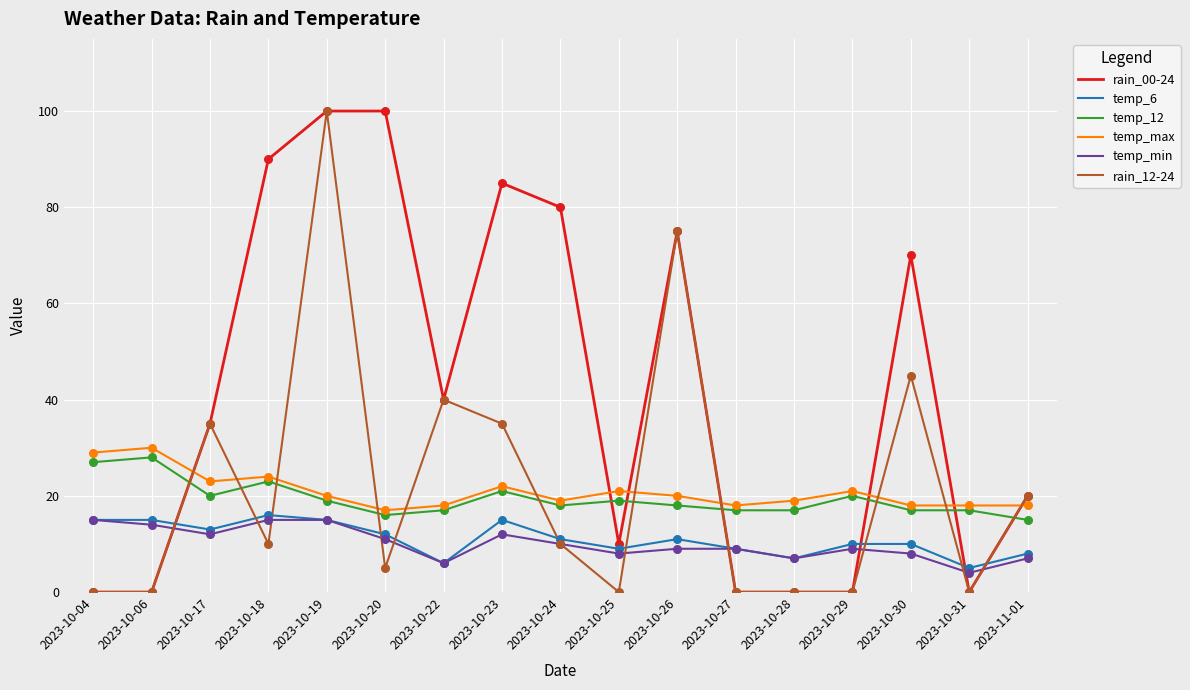

At how many categories does at least one series exceed 79?

5